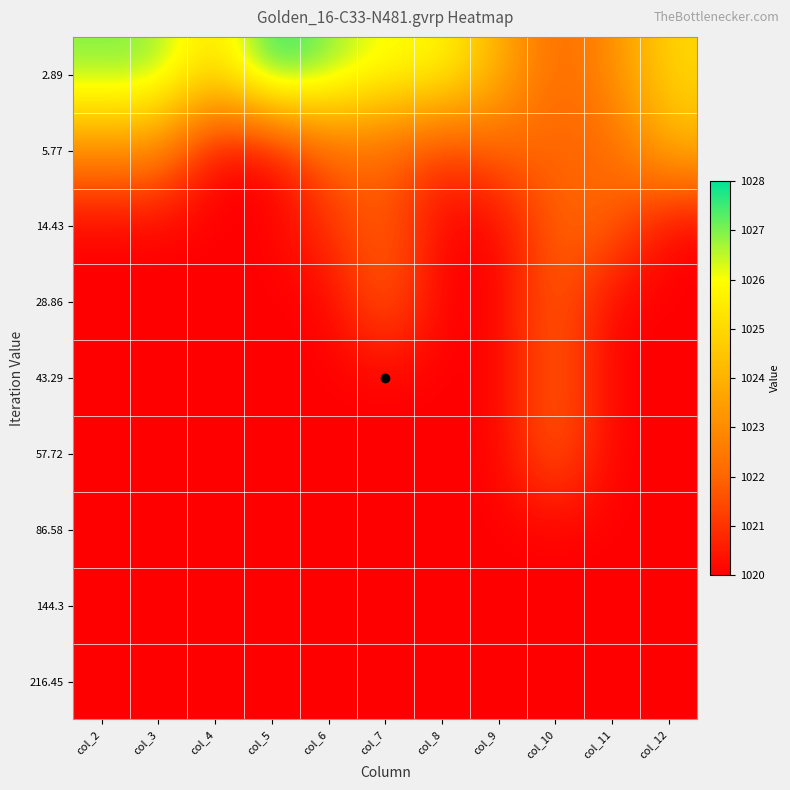

Which series has the largest total across all categories?

2.89